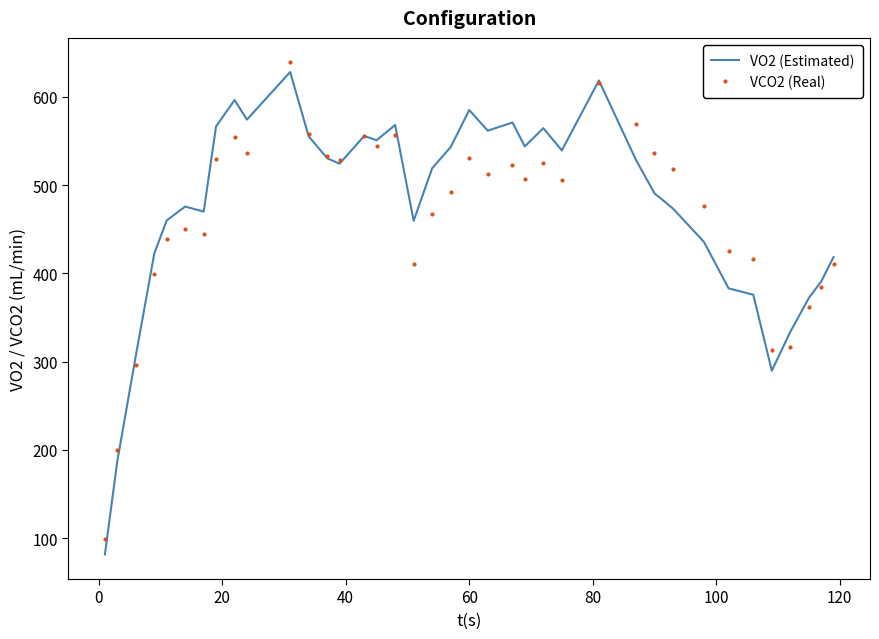

What is the minimum value shown in the chart?

81.6